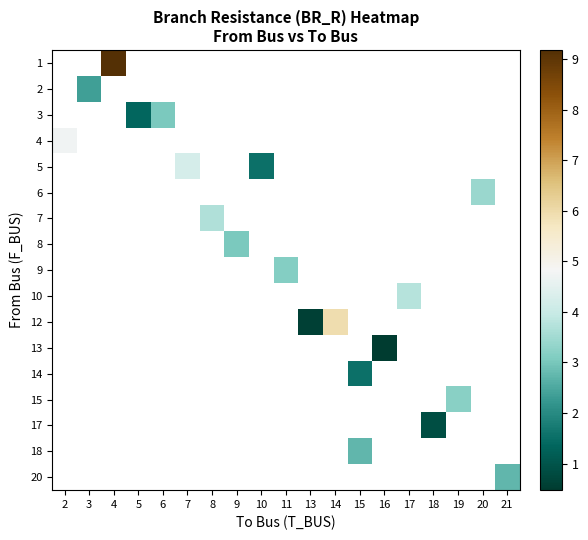

How many series are shown in this chart?

17